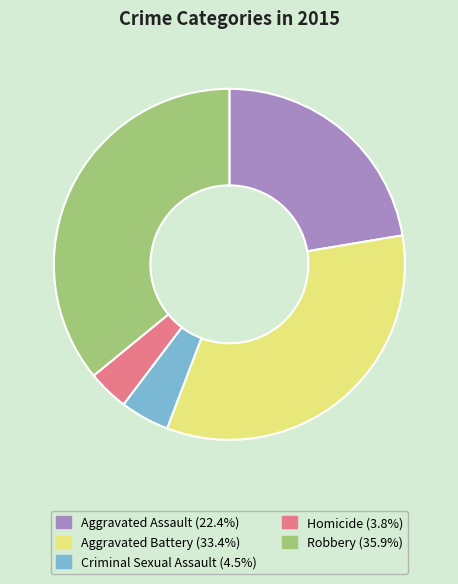

Is the sum of Homicide and Aggravated Battery greater than half?

No